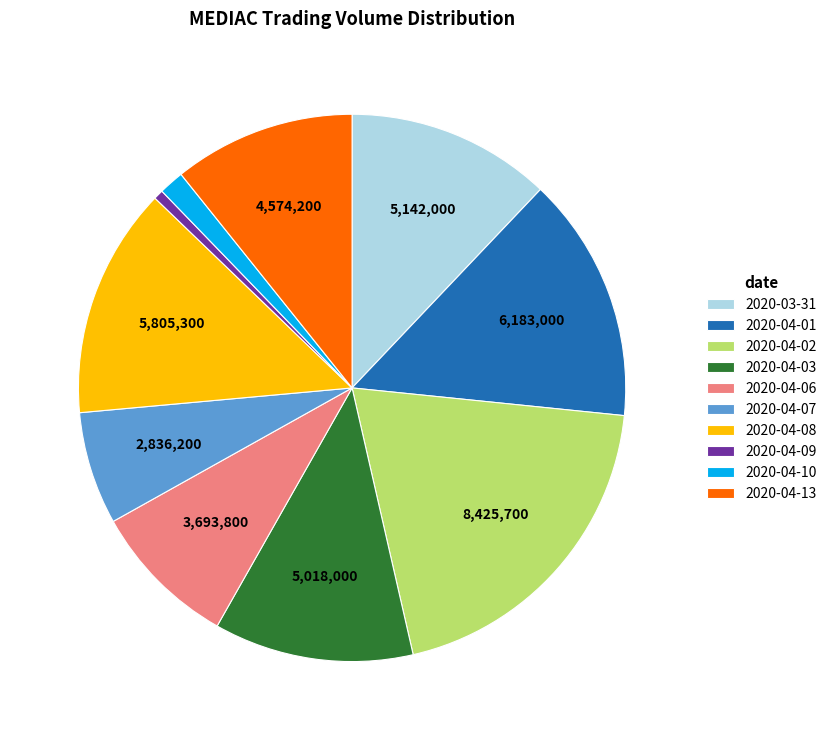

Which slice is the largest?

2020-04-02